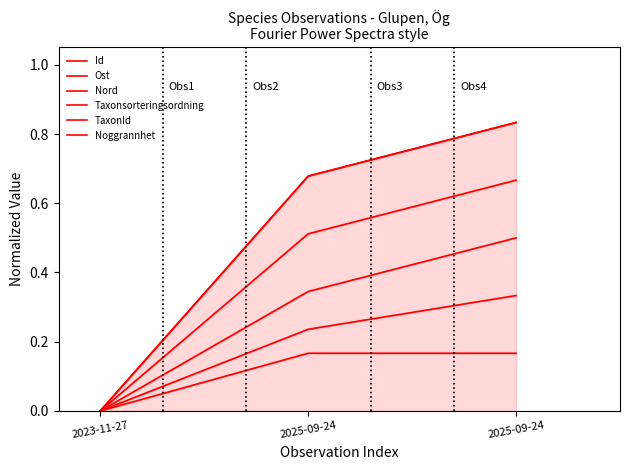

The value of TaxonId at 2023-11-27 is 0.3. True or false?

False